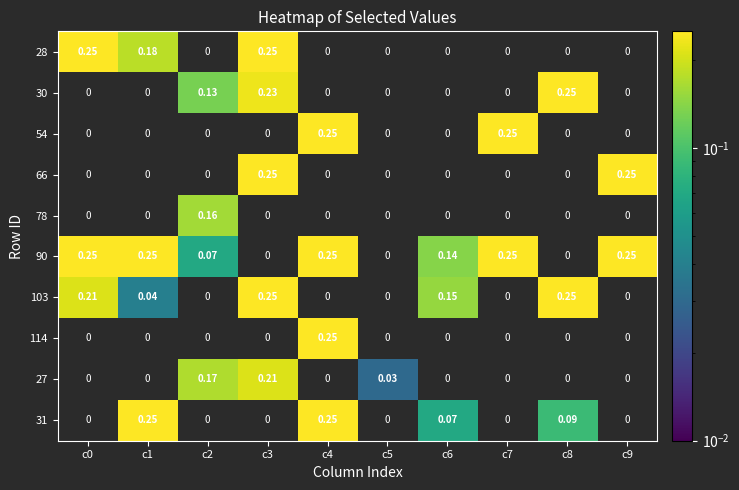

How many values in 66 are above zero?

2